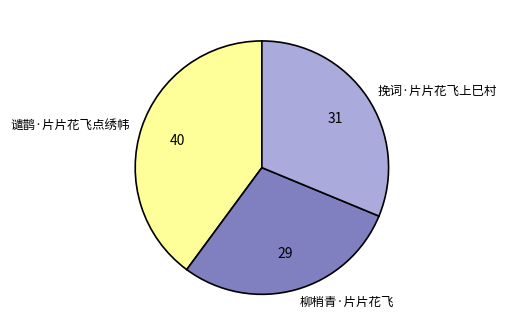

Count the number of slices in the pie.

3